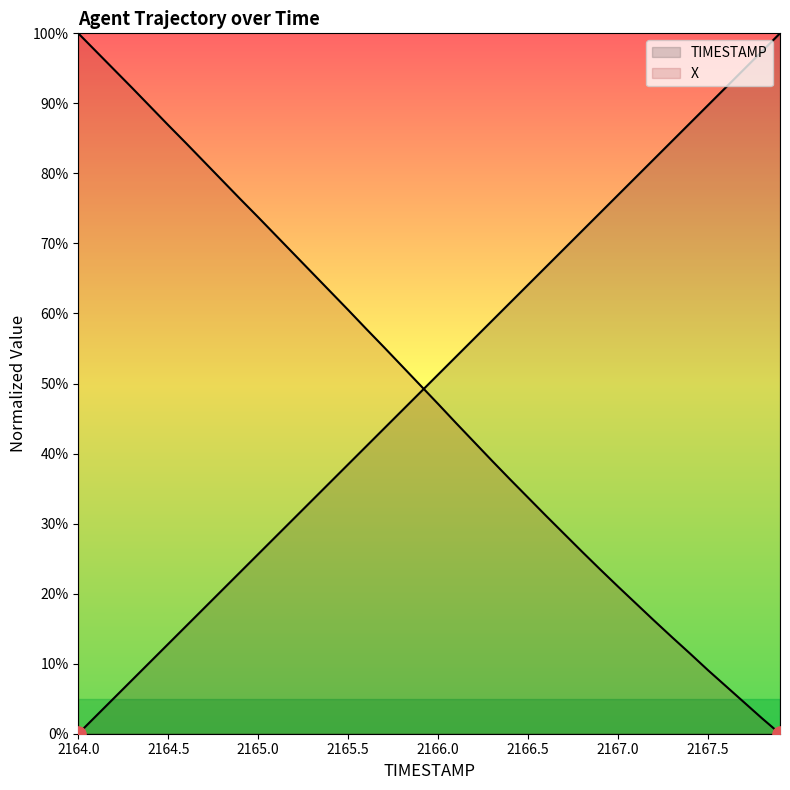

What is the total value across all series at 2164.2?

99.9